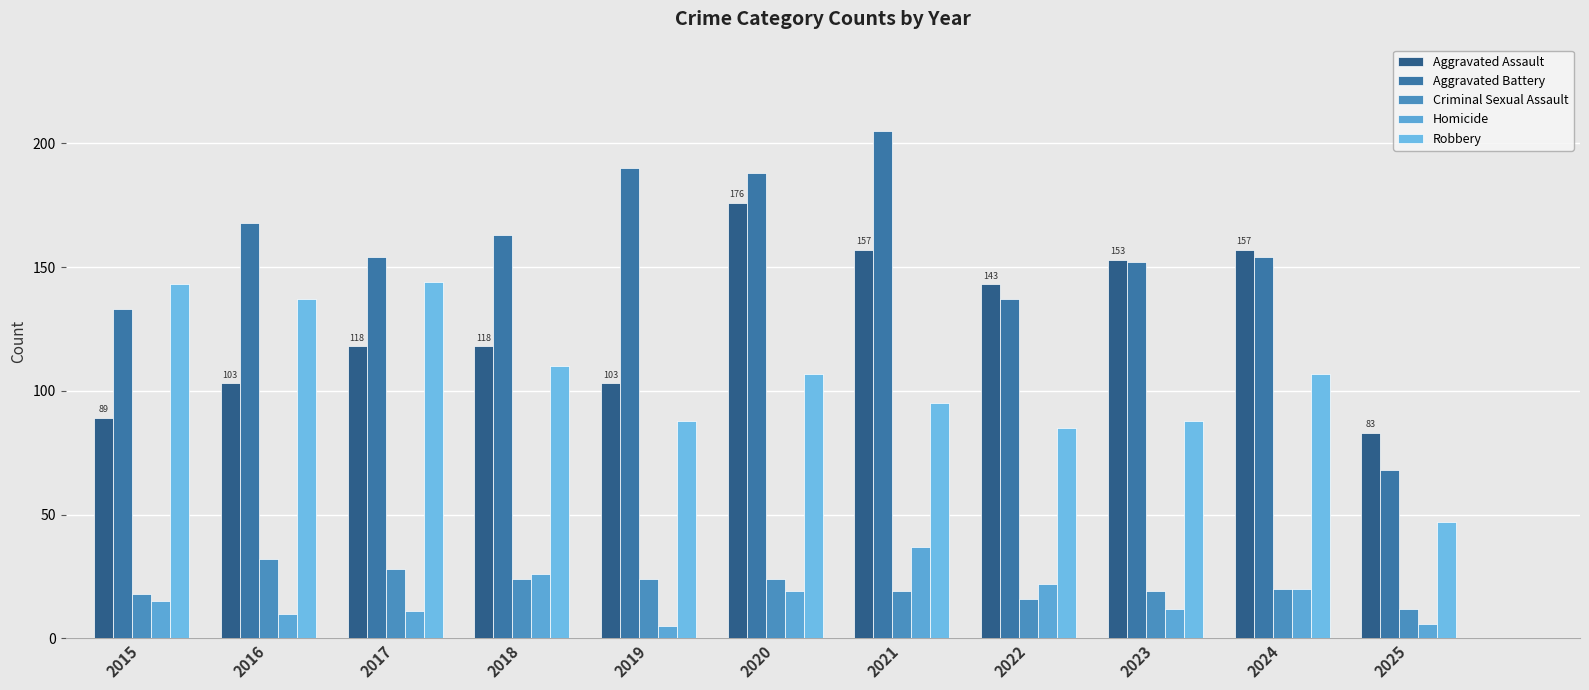

Which category has the lowest value across all series?

2019